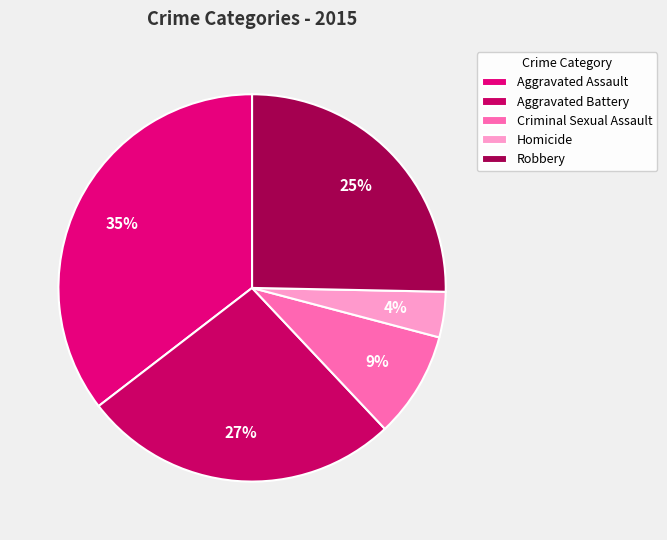

The Criminal Sexual Assault slice represents 9% of the pie. True or false?

True